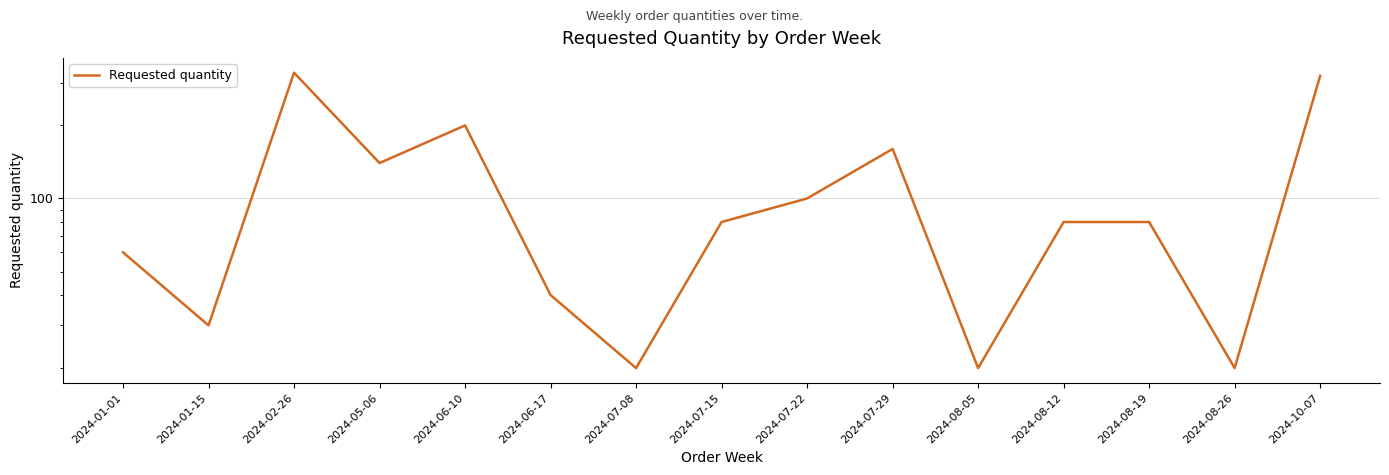

Count the number of data series in this chart.

1